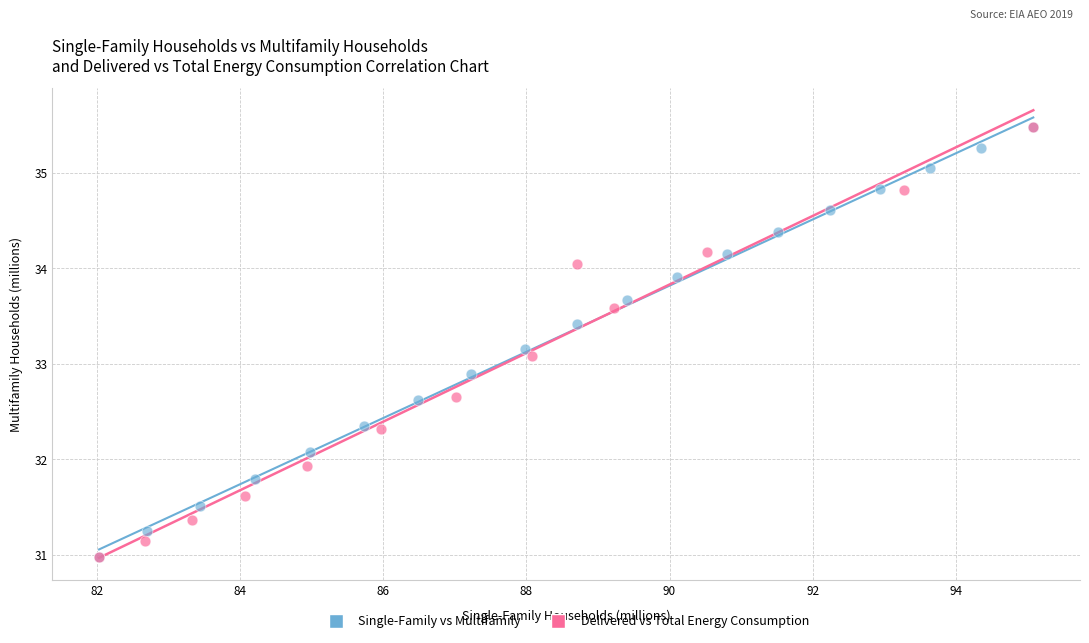

What are all the series names shown in the legend?

Single-Family vs Multifamily, Delivered vs Total Energy Consumption